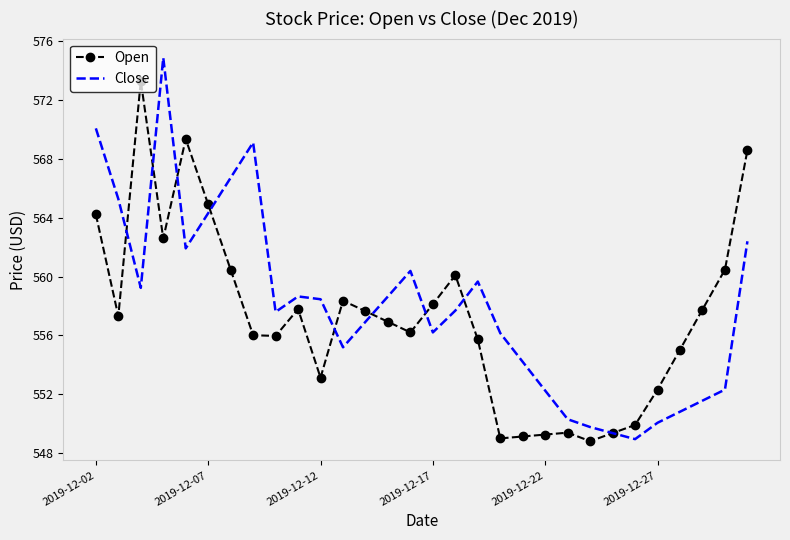

Which series has the widest spread of values?

Close